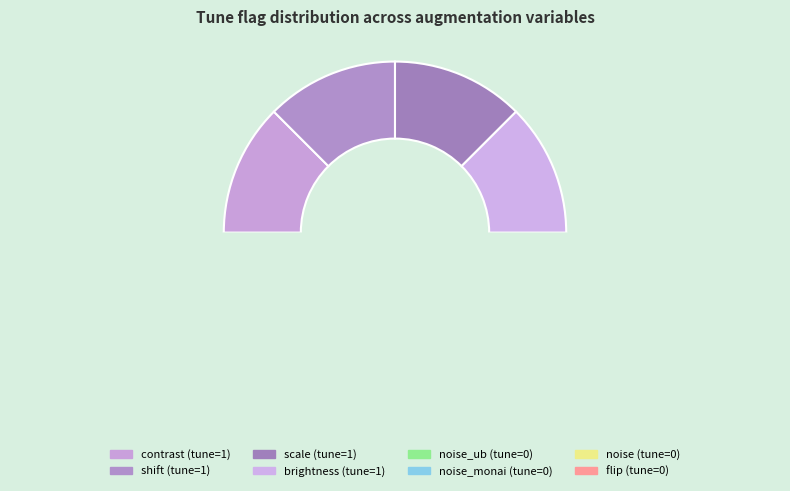

Rank the categories by value from lowest to highest.

noise_ub, noise_monai, noise, flip, contrast, shift, scale, brightness